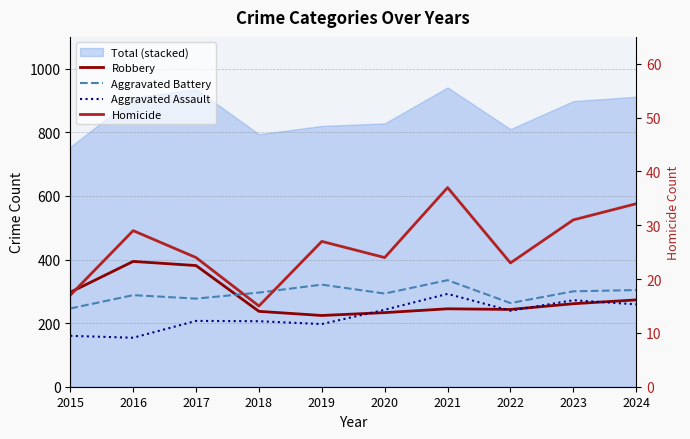

True or false: Homicide and Aggravated Assault intersect in this chart.

False